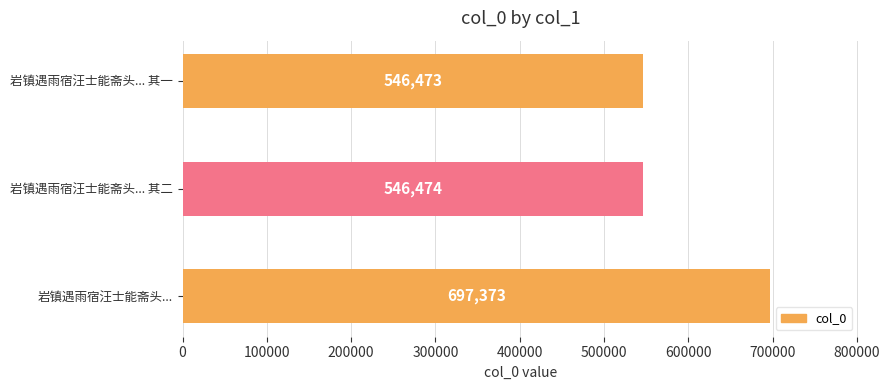

What is the difference between the second highest and minimum values?

1